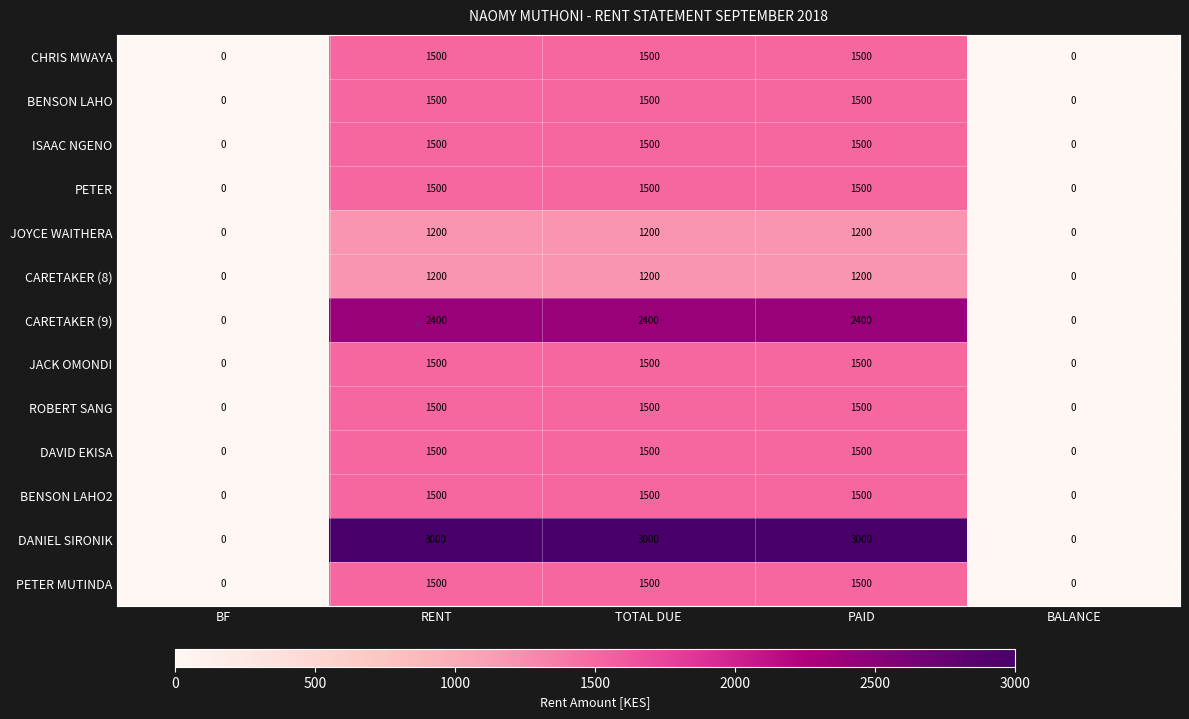

Which series has the largest total across all categories?

DANIEL SIRONIK